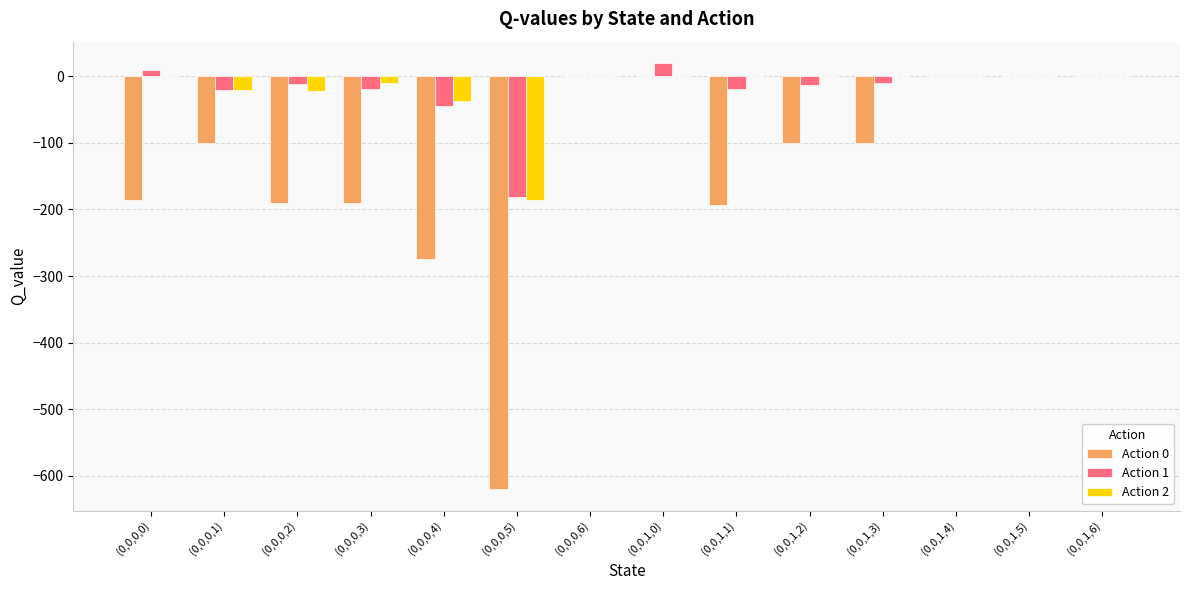

What is the total value across all series at (0,0,0,4)?

-355.0